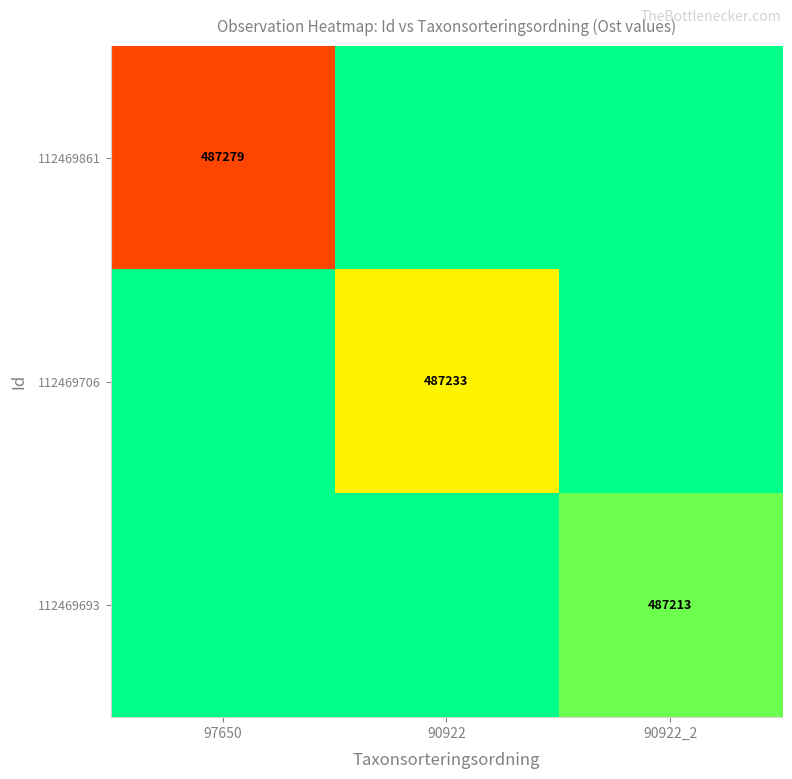

The 112469861 series shows 854513 at 97650. True or false?

False